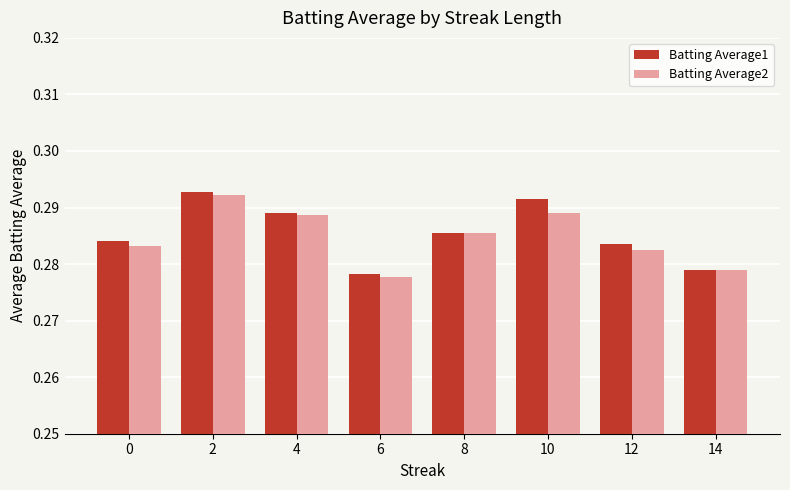

The Batting Average2 series shows 0.1 at 8. True or false?

False